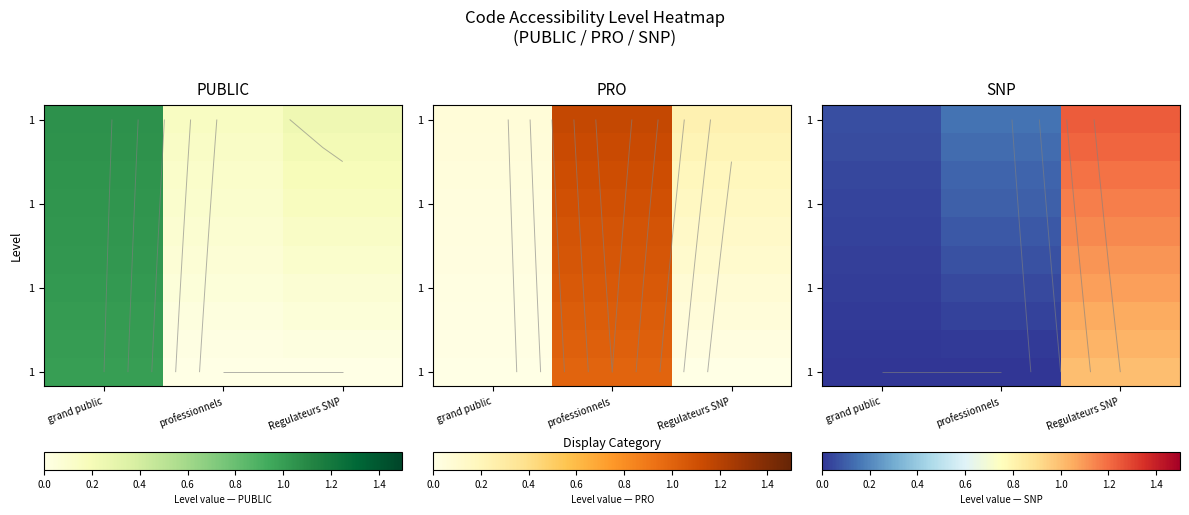

At which category is the sum across all series the highest?

Regulateurs SNP